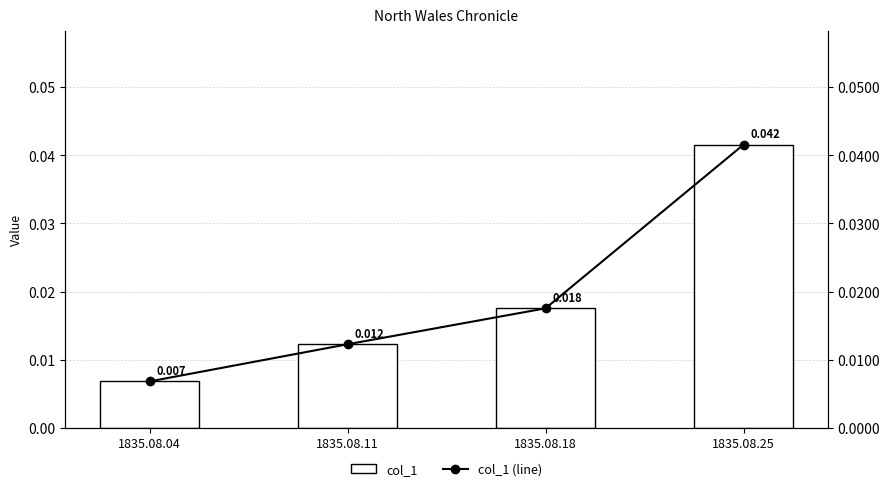

Is it true that col_1 equals 0.0 at 1835.08.25?

True